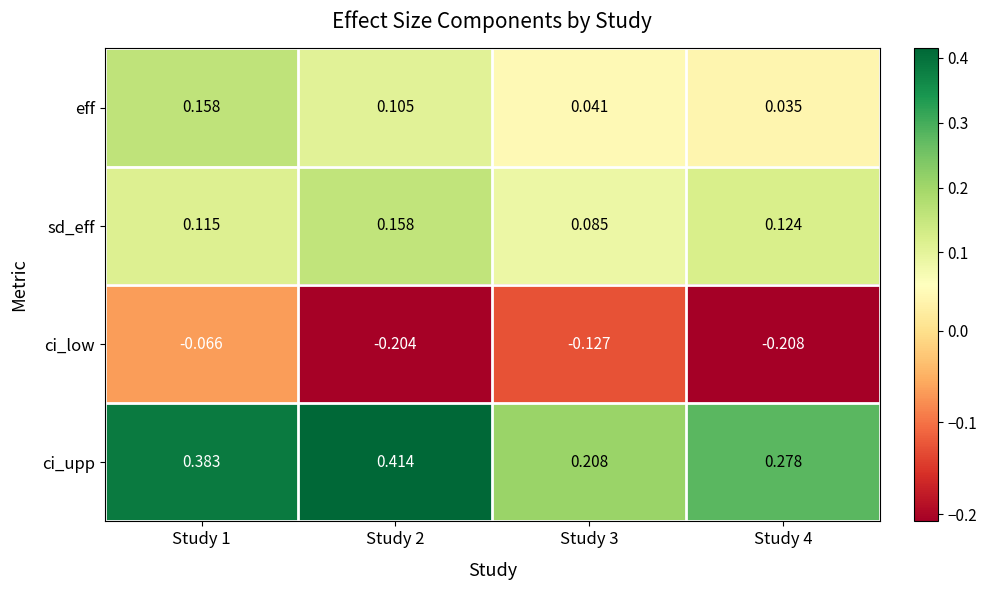

Which series changed the most between Study 2 and Study 3?

ci_upp